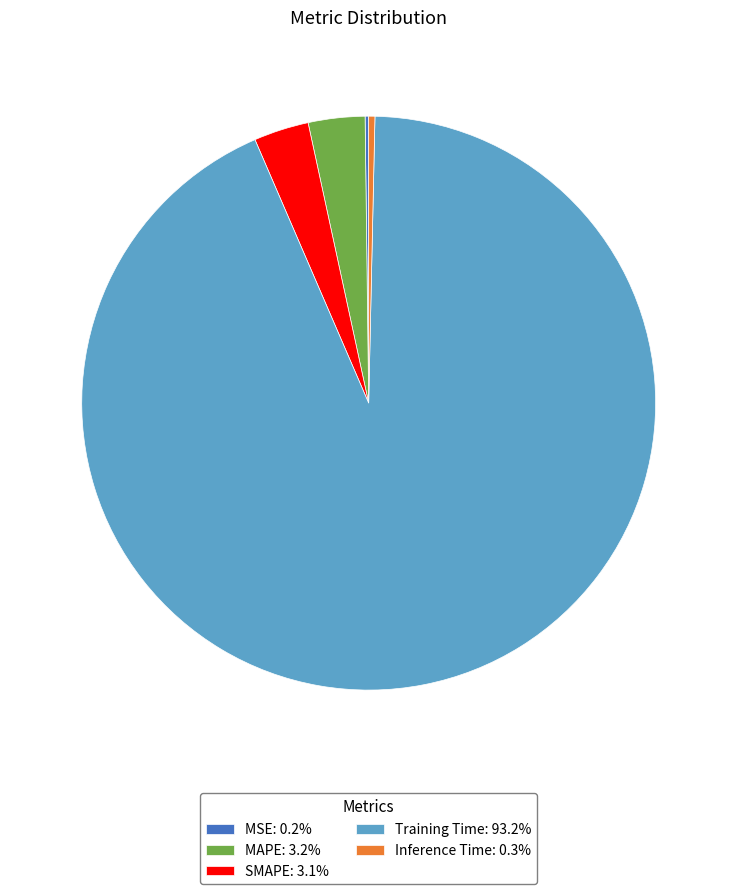

Is the sum of Training Time: 93.2% and SMAPE: 3.1% greater than half?

Yes